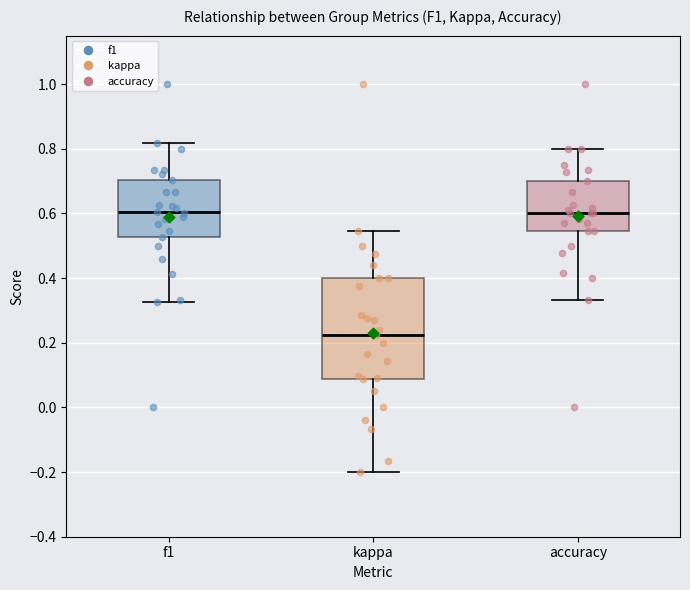

Where does the upper whisker of the box for kappa end on the y-axis? The values are not printed on the chart, so give them approximately, as read against the axis.

0.54